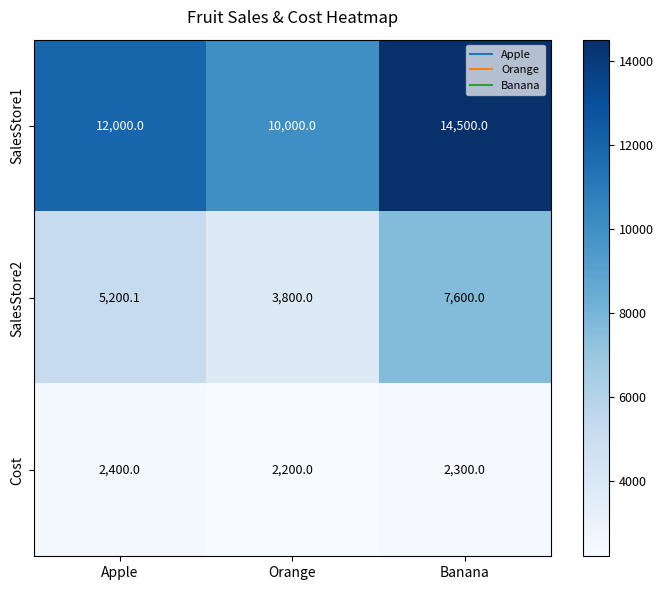

The Cost series shows 2200.0 at Orange. True or false?

True